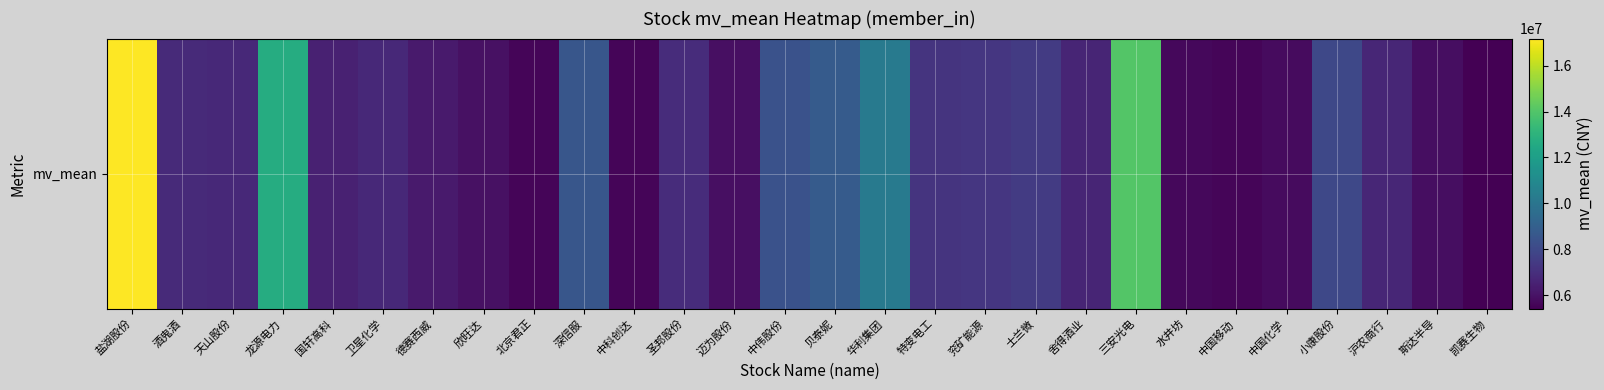

Approximately how many times larger is the value at 欣旺达 compared to 士兰微?

0.8